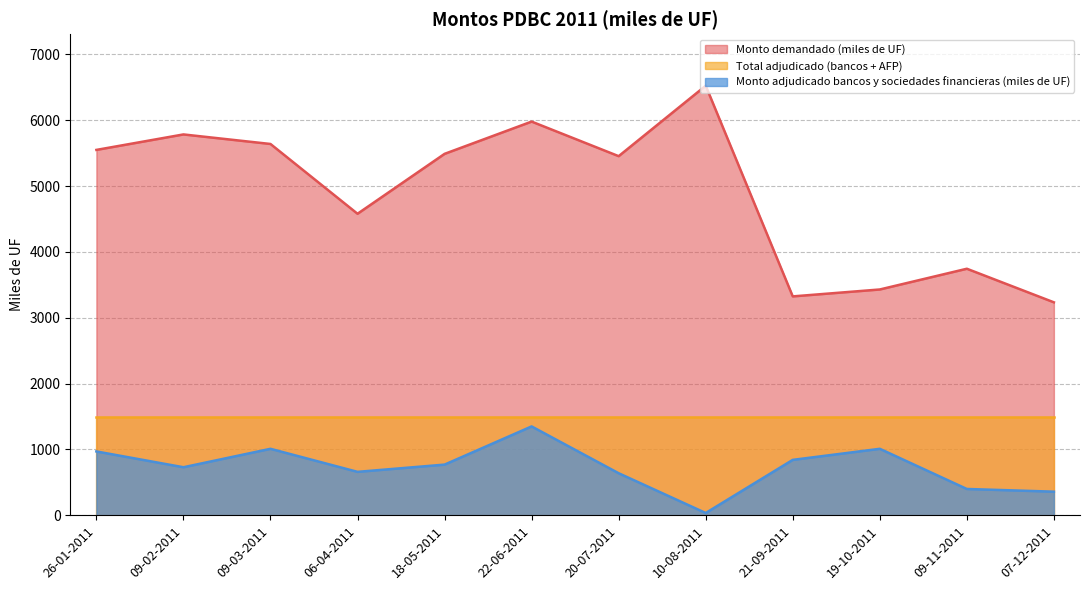

Which series has the largest total across all categories?

Monto demandado (miles de UF)